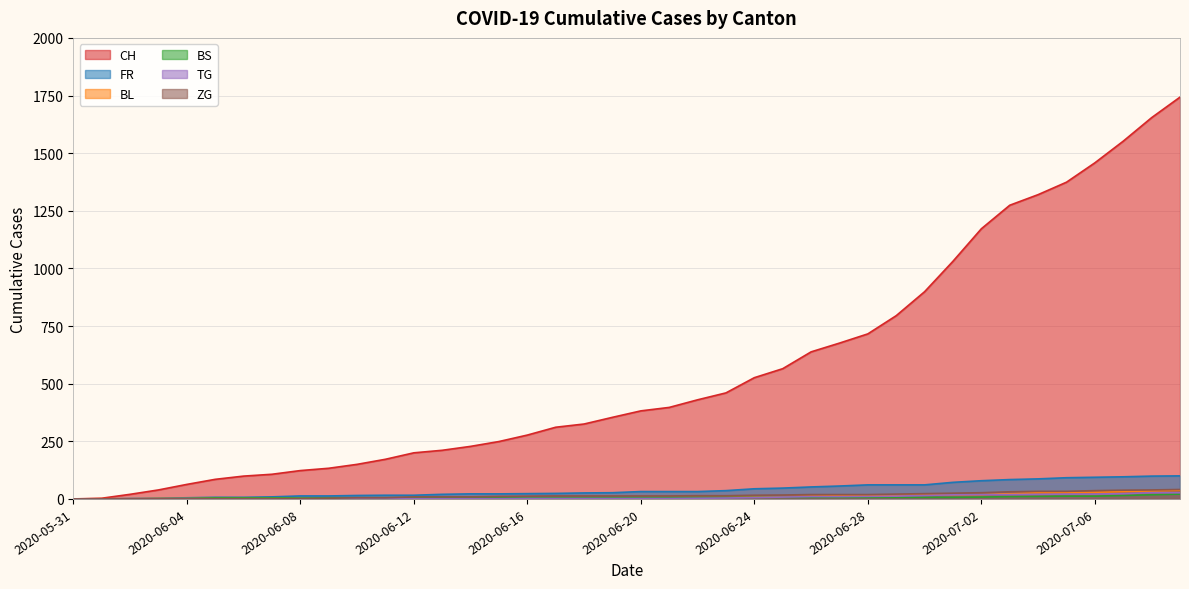

Reading left to right, what are all the values shown in this chart?

CH: 2020-05-31=0	2020-06-01=3	2020-06-02=20	2020-06-03=39	2020-06-04=63	2020-06-05=85	2020-06-06=99	2020-06-07=107	2020-06-08=123	2020-06-09=133	2020-06-10=150	2020-06-11=172	2020-06-12=200	2020-06-13=211	2020-06-14=228	2020-06-15=249	2020-06-16=277	2020-06-17=311	2020-06-18=325	2020-06-19=354	2020-06-20=382	2020-06-21=397	2020-06-22=430	2020-06-23=460	2020-06-24=526	2020-06-25=565	2020-06-26=638	2020-06-27=676	2020-06-28=716	2020-06-29=795	2020-06-30=899	2020-07-01=1031	2020-07-02=1172	2020-07-03=1274	2020-07-04=1320	2020-07-05=1374	2020-07-06=1458	2020-07-07=1552	2020-07-08=1654	2020-07-09=1743
FR: 2020-05-31=0	2020-06-01=0	2020-06-02=2	2020-06-03=3	2020-06-04=5	2020-06-05=7	2020-06-06=7	2020-06-07=9	2020-06-08=13	2020-06-09=13	2020-06-10=15	2020-06-11=16	2020-06-12=16	2020-06-13=20	2020-06-14=22	2020-06-15=22	2020-06-16=23	2020-06-17=24	2020-06-18=26	2020-06-19=27	2020-06-20=32	2020-06-21=32	2020-06-22=32	2020-06-23=36	2020-06-24=44	2020-06-25=47	2020-06-26=52	2020-06-27=56	2020-06-28=61	2020-06-29=61	2020-06-30=61	2020-07-01=72	2020-07-02=79	2020-07-03=84	2020-07-04=87	2020-07-05=92	2020-07-06=94	2020-07-07=96	2020-07-08=99	2020-07-09=100
BL: 2020-05-31=0	2020-06-01=1	2020-06-02=1	2020-06-03=2	2020-06-04=2	2020-06-05=3	2020-06-06=3	2020-06-07=3	2020-06-08=3	2020-06-09=3	2020-06-10=4	2020-06-11=4	2020-06-12=4	2020-06-13=4	2020-06-14=4	2020-06-15=4	2020-06-16=5	2020-06-17=5	2020-06-18=5	2020-06-19=5	2020-06-20=6	2020-06-21=7	2020-06-22=7	2020-06-23=7	2020-06-24=9	2020-06-25=10	2020-06-26=12	2020-06-27=14	2020-06-28=16	2020-06-29=17	2020-06-30=17	2020-07-01=18	2020-07-02=19	2020-07-03=23	2020-07-04=27	2020-07-05=27	2020-07-06=29	2020-07-07=32	2020-07-08=35	2020-07-09=38
BS: 2020-05-31=0	2020-06-01=0	2020-06-02=0	2020-06-03=1	2020-06-04=1	2020-06-05=4	2020-06-06=4	2020-06-07=4	2020-06-08=4	2020-06-09=5	2020-06-10=5	2020-06-11=5	2020-06-12=5	2020-06-13=5	2020-06-14=5	2020-06-15=5	2020-06-16=5	2020-06-17=6	2020-06-18=6	2020-06-19=7	2020-06-20=7	2020-06-21=7	2020-06-22=7	2020-06-23=7	2020-06-24=7	2020-06-25=7	2020-06-26=7	2020-06-27=7	2020-06-28=7	2020-06-29=7	2020-06-30=7	2020-07-01=7	2020-07-02=8	2020-07-03=10	2020-07-04=11	2020-07-05=12	2020-07-06=12	2020-07-07=15	2020-07-08=18	2020-07-09=21
TG: 2020-05-31=0	2020-06-01=0	2020-06-02=0	2020-06-03=0	2020-06-04=0	2020-06-05=0	2020-06-06=0	2020-06-07=0	2020-06-08=1	2020-06-09=1	2020-06-10=1	2020-06-11=1	2020-06-12=1	2020-06-13=1	2020-06-14=1	2020-06-15=1	2020-06-16=2	2020-06-17=2	2020-06-18=2	2020-06-19=2	2020-06-20=2	2020-06-21=2	2020-06-22=3	2020-06-23=4	2020-06-24=6	2020-06-25=8	2020-06-26=10	2020-06-27=10	2020-06-28=11	2020-06-29=12	2020-06-30=15	2020-07-01=18	2020-07-02=19	2020-07-03=19	2020-07-04=20	2020-07-05=21	2020-07-06=21	2020-07-07=23	2020-07-08=27	2020-07-09=27
ZG: 2020-05-31=0	2020-06-01=0	2020-06-02=0	2020-06-03=0	2020-06-04=0	2020-06-05=0	2020-06-06=0	2020-06-07=0	2020-06-08=1	2020-06-09=3	2020-06-10=5	2020-06-11=5	2020-06-12=9	2020-06-13=9	2020-06-14=9	2020-06-15=11	2020-06-16=12	2020-06-17=13	2020-06-18=13	2020-06-19=13	2020-06-20=13	2020-06-21=13	2020-06-22=14	2020-06-23=14	2020-06-24=16	2020-06-25=17	2020-06-26=19	2020-06-27=19	2020-06-28=19	2020-06-29=21	2020-06-30=23	2020-07-01=25	2020-07-02=27	2020-07-03=31	2020-07-04=33	2020-07-05=33	2020-07-06=36	2020-07-07=38	2020-07-08=39	2020-07-09=41